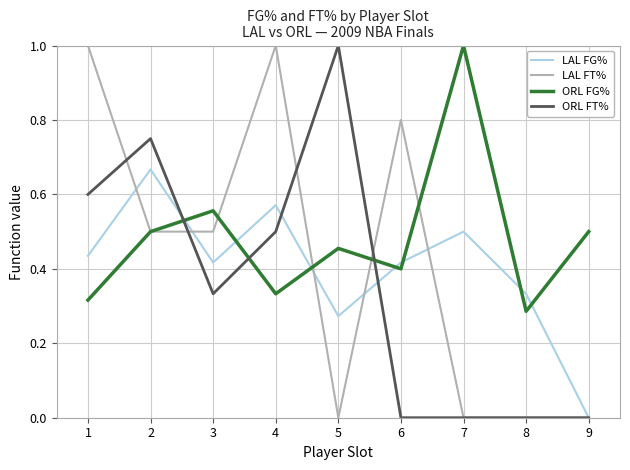

True or false: LAL FG% has a value of 0.2 at 3.

False